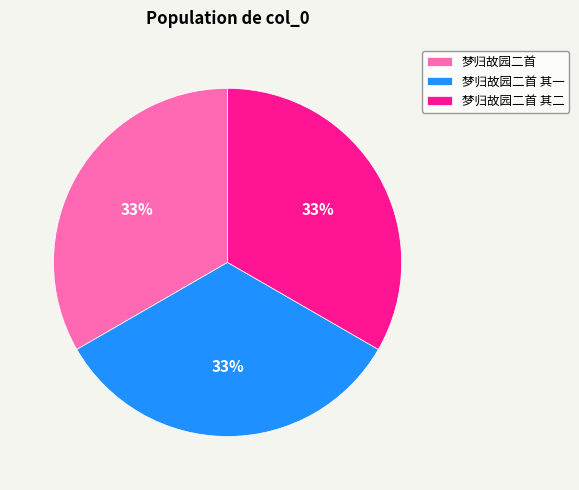

Do 梦归故园二首 and 梦归故园二首 其一 together represent more than half of the pie?

Yes